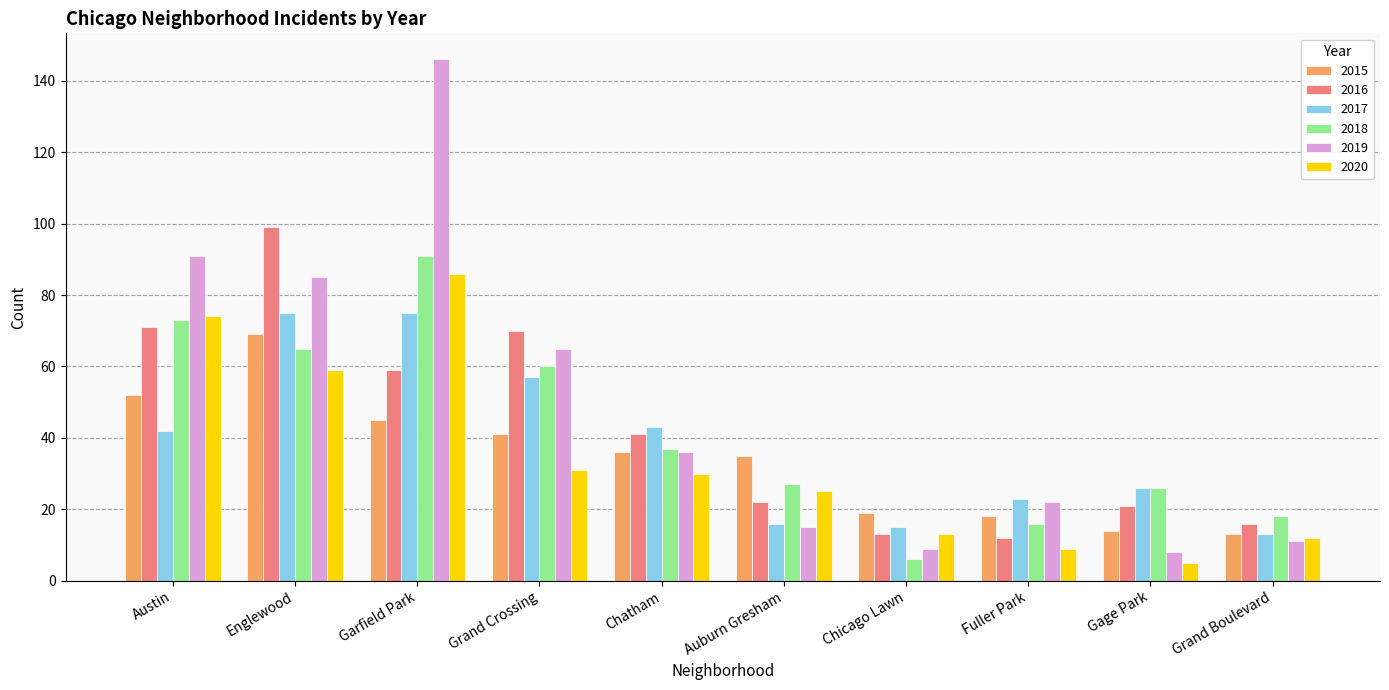

Rank the series by their maximum value, from lowest to highest.

2015, 2017, 2020, 2018, 2016, 2019